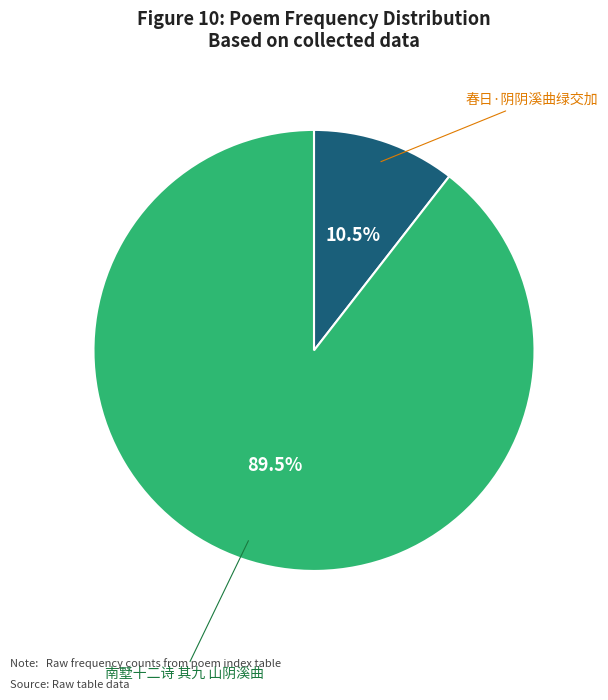

Is there a majority slice in this chart?

Yes